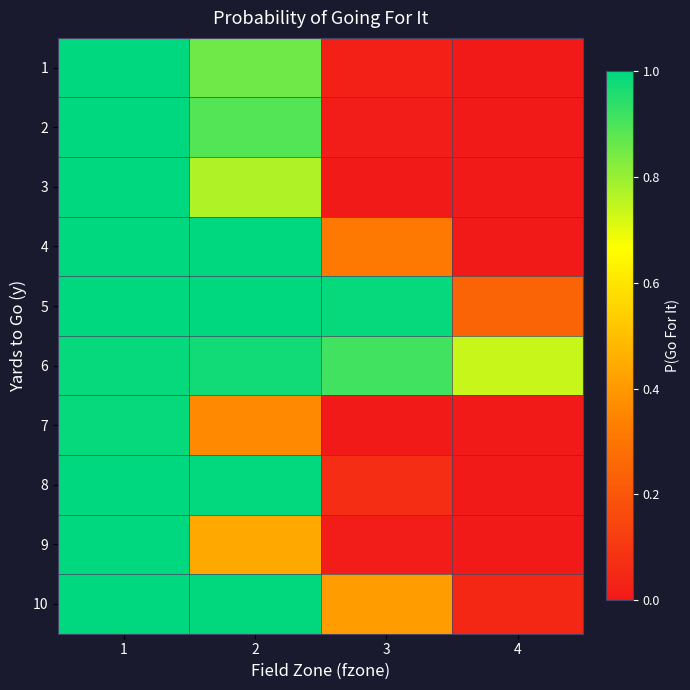

Reading left to right, what are all the values shown in this chart?

1: 1=1.0	2=0.9	3=0.0	4=0.0
2: 1=1.0	2=0.9	3=0.0	4=0.0
3: 1=1.0	2=0.8	3=0.0	4=0.0
4: 1=1.0	2=1.0	3=0.3	4=0.0
5: 1=1.0	2=1.0	3=1.0	4=0.2
6: 1=1.0	2=1.0	3=0.9	4=0.7
7: 1=1.0	2=0.4	3=0.0	4=0.0
8: 1=1.0	2=1.0	3=0.1	4=0.0
9: 1=1.0	2=0.4	3=0.0	4=0.0
10: 1=1.0	2=1.0	3=0.4	4=0.0